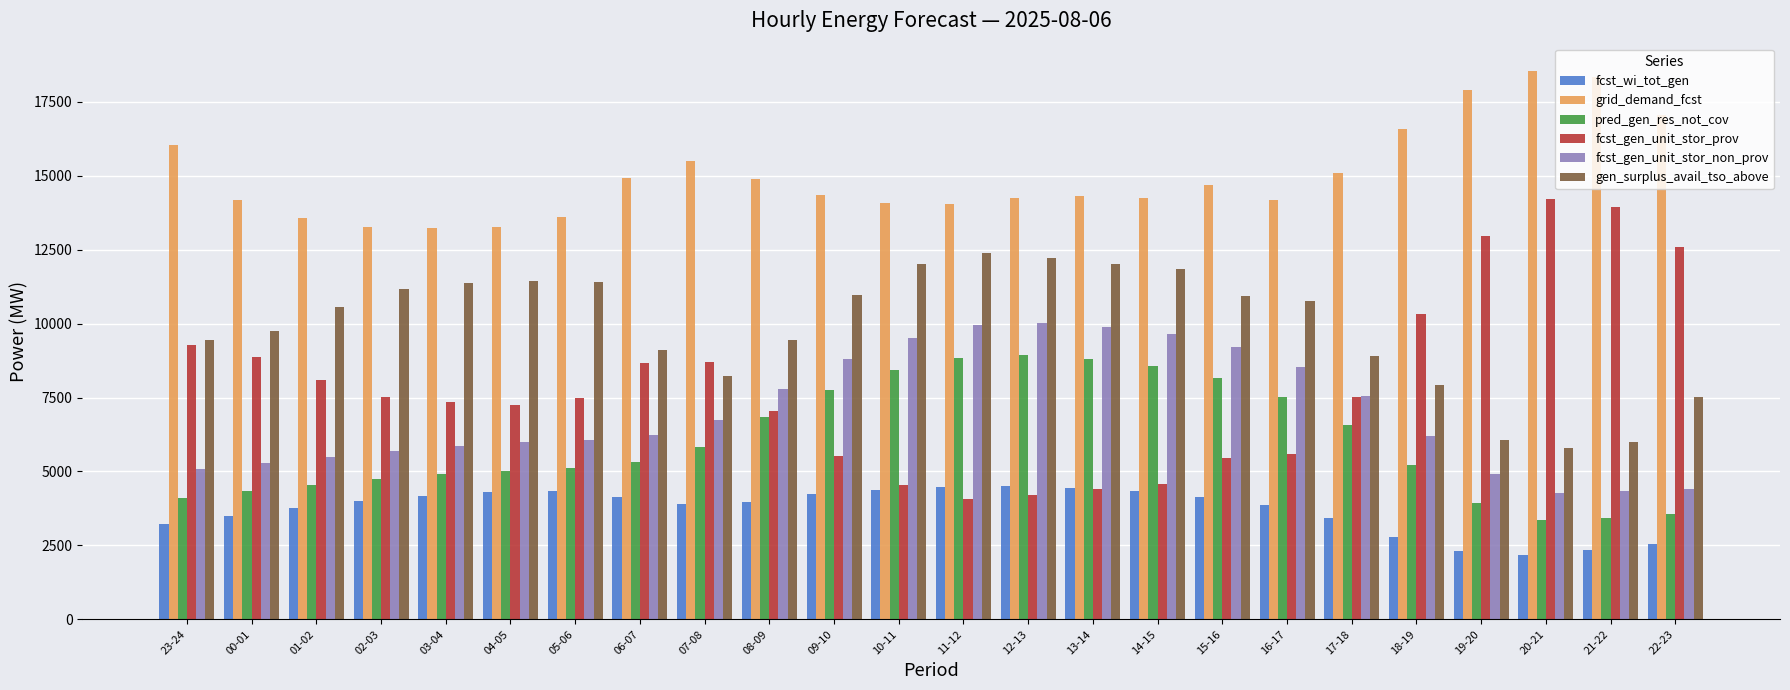

Is the value of fcst_wi_tot_gen at 21-22 greater than the value of fcst_gen_unit_stor_prov at 18-19?

No